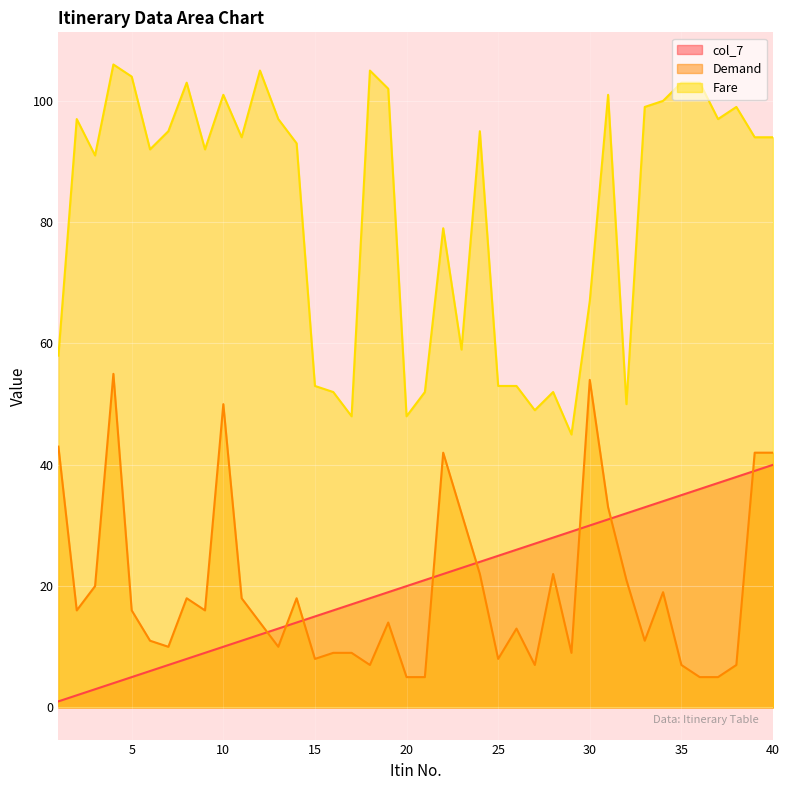

At which label does Fare first exceed 94?

2